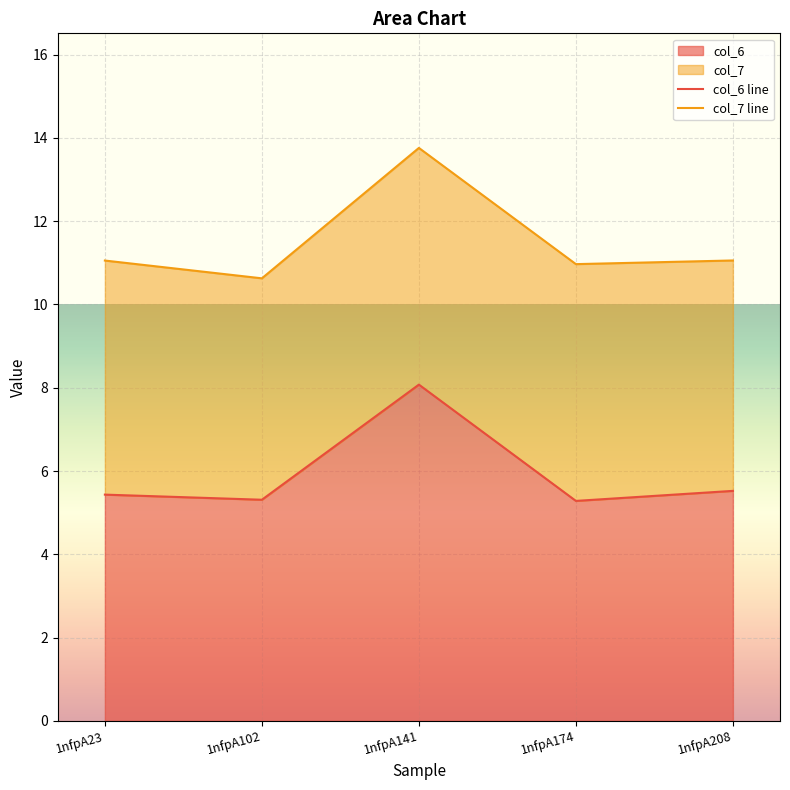

True or false: col_6 line has more than 0 points higher than both neighbors.

True